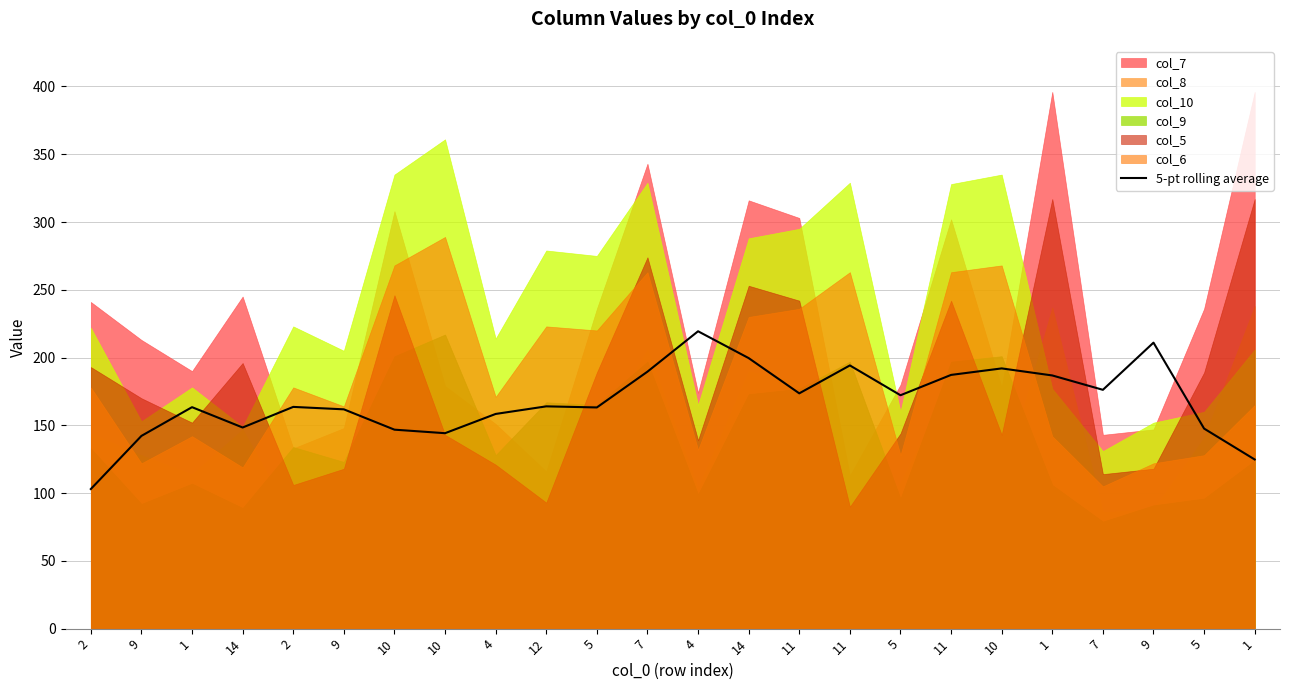

List the labels in order of value, smallest first.

2, 1, 9, 10, 10, 5, 14, 4, 9, 5, 1, 2, 12, 5, 11, 7, 1, 11, 7, 10, 11, 14, 9, 4